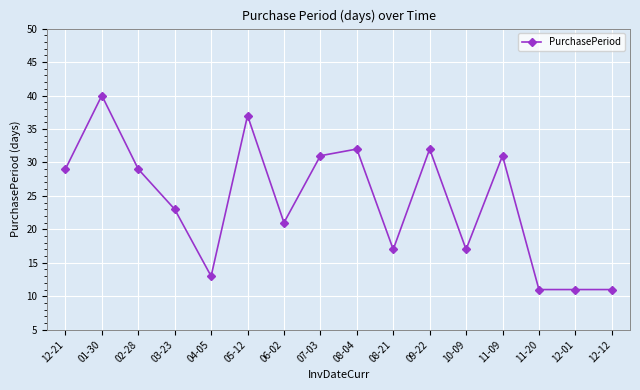

What is the change in value from 01-30 to 10-09?

-23